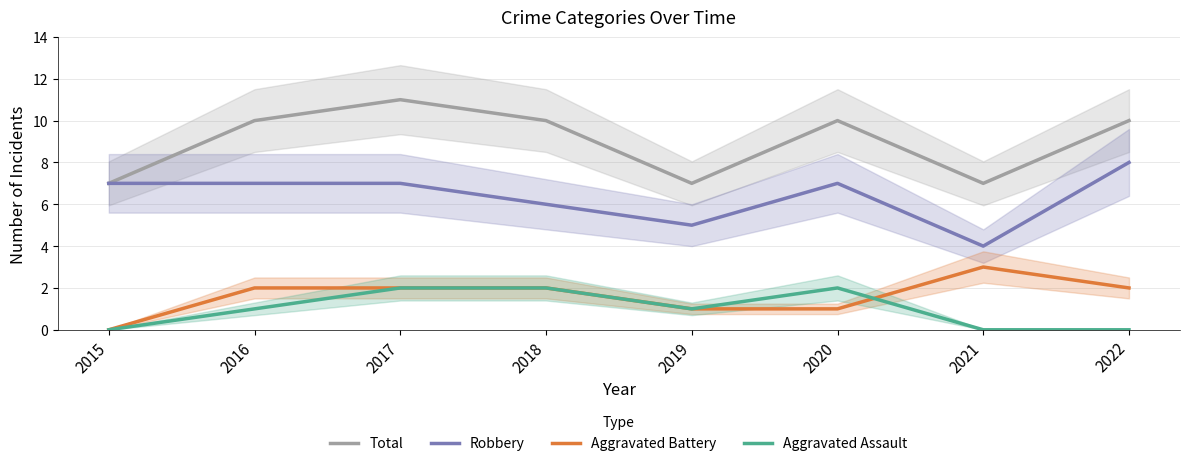

What is the approximate value of Aggravated Assault at 2020?

2